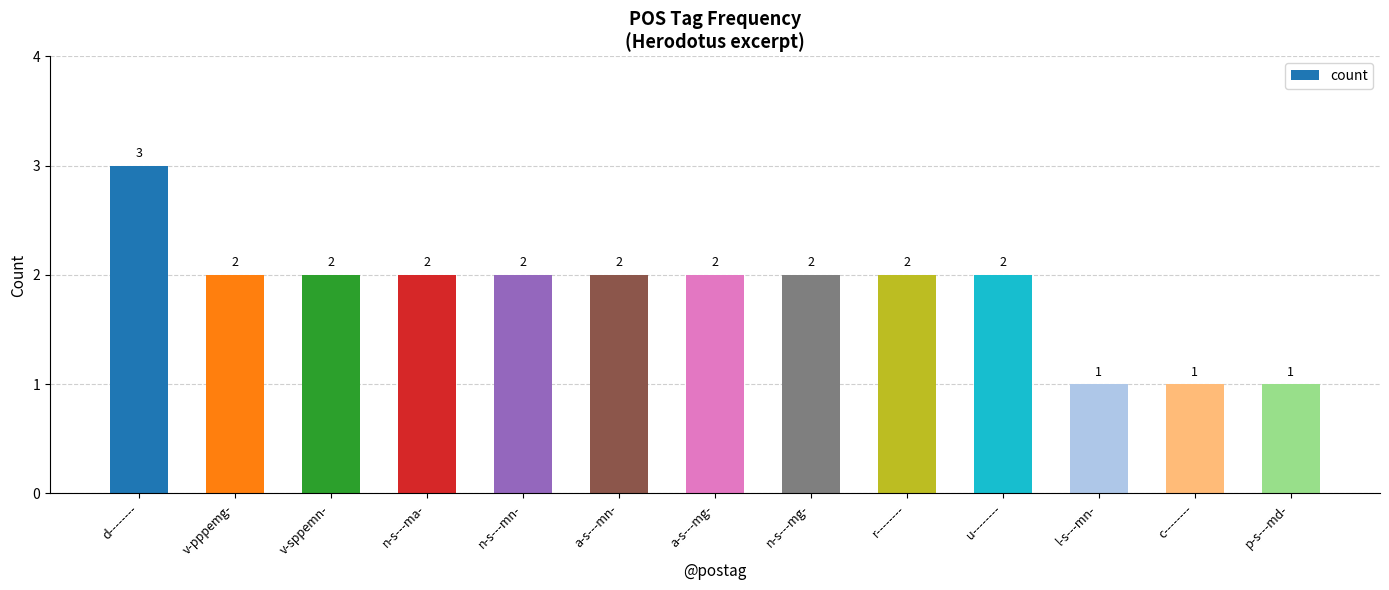

What is the label of the 11th bar from the right?

v-sppemn-